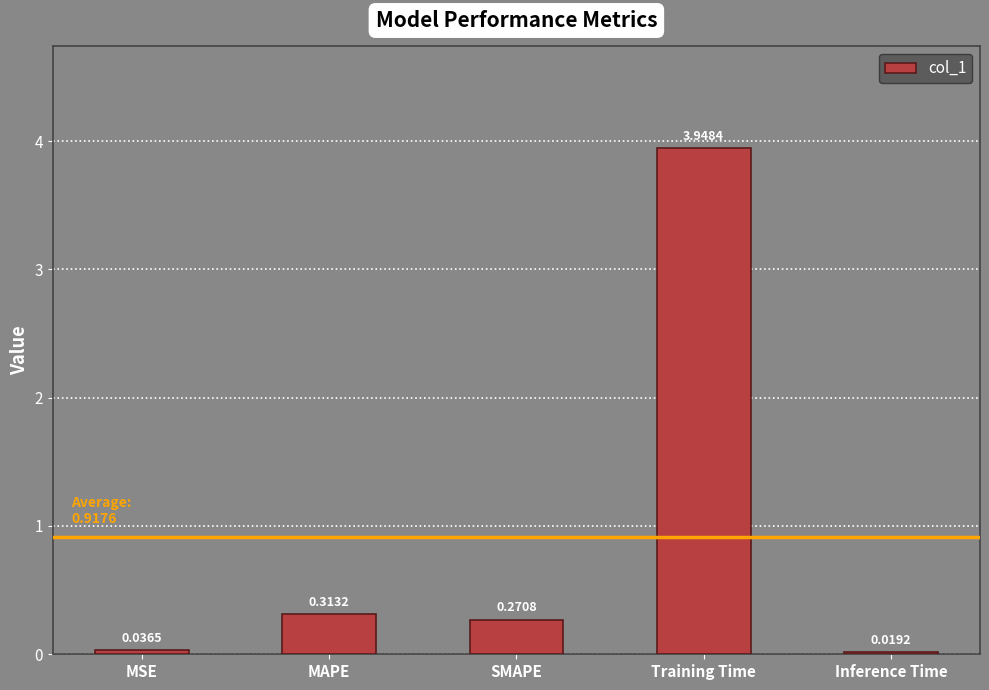

At which category does the chart reach its minimum across all series?

Inference Time